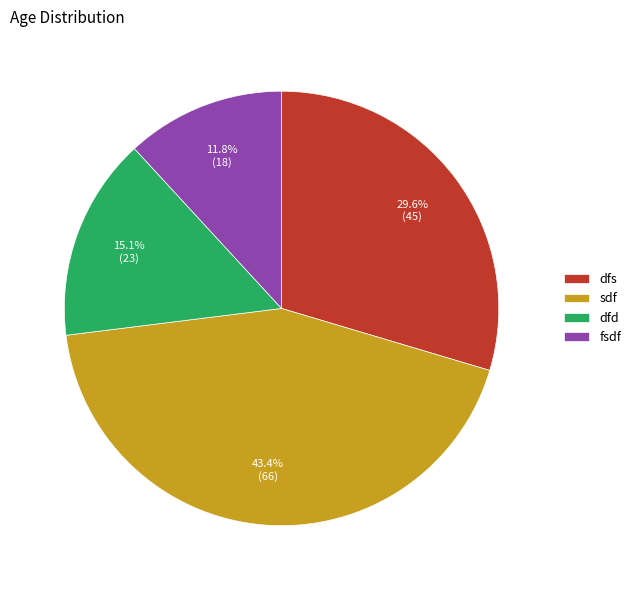

Is there a majority slice in this chart?

No